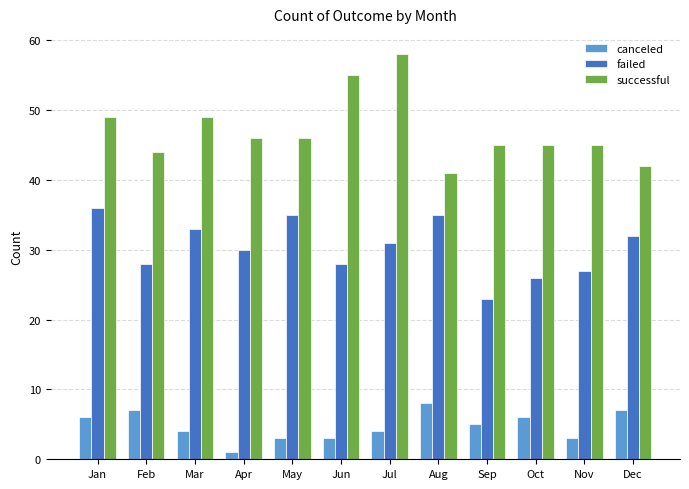

What is the maximum value shown in the chart?

58